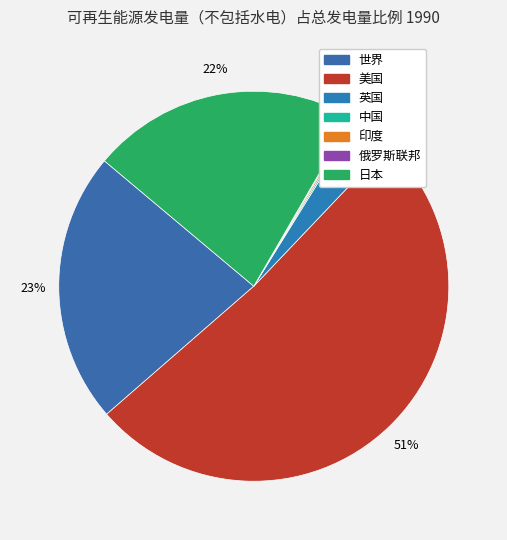

Which slice is the largest?

美国